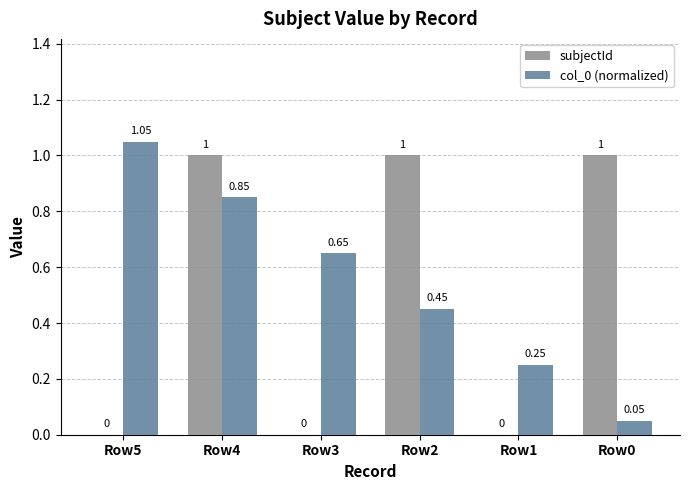

Between Row5 and Row3, which series saw the biggest shift?

col_0 (normalized)